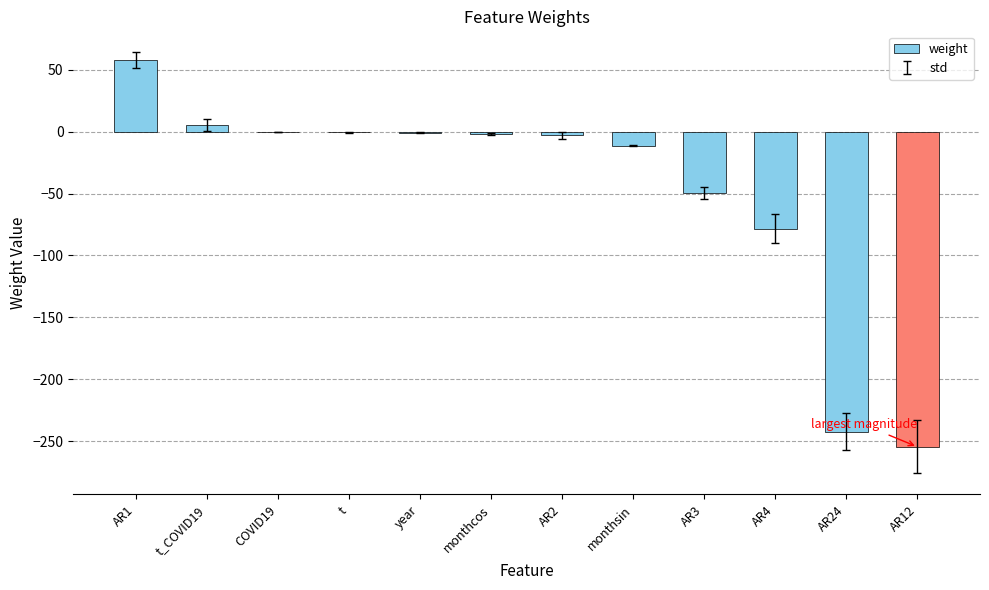

Are the bars horizontal?

No